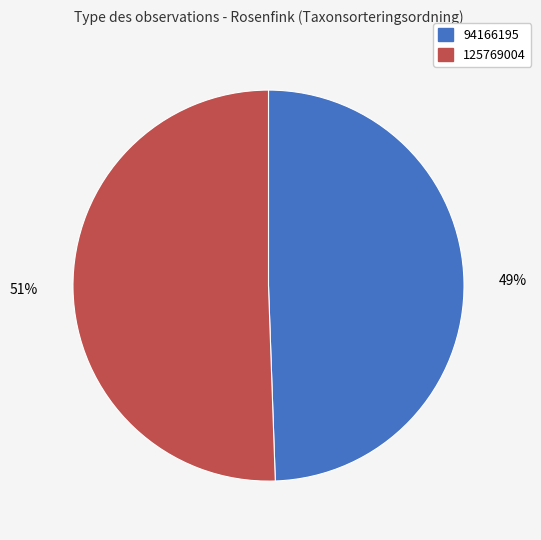

Rank the categories by value from lowest to highest.

94166195, 125769004